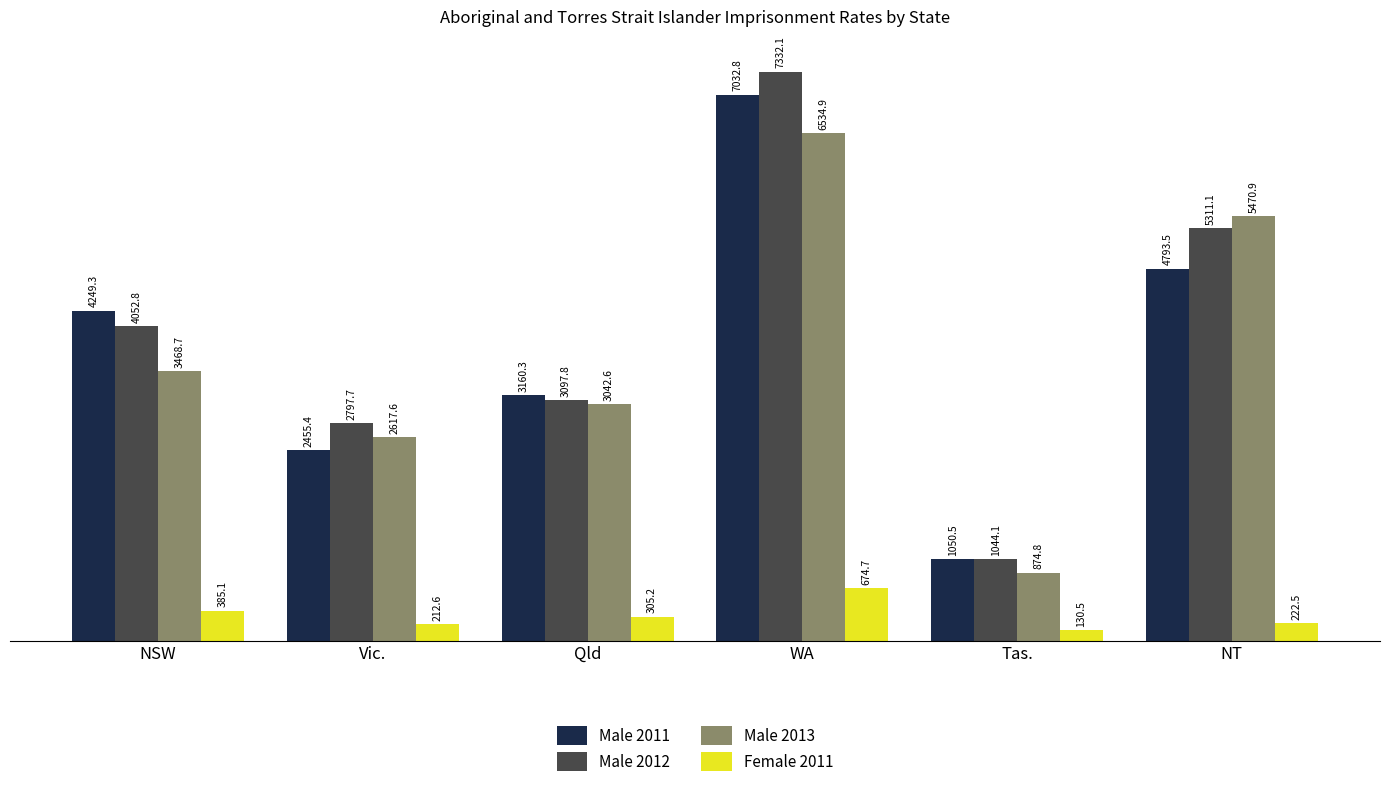

What is the average value of the Male 2011 series?

3790.3